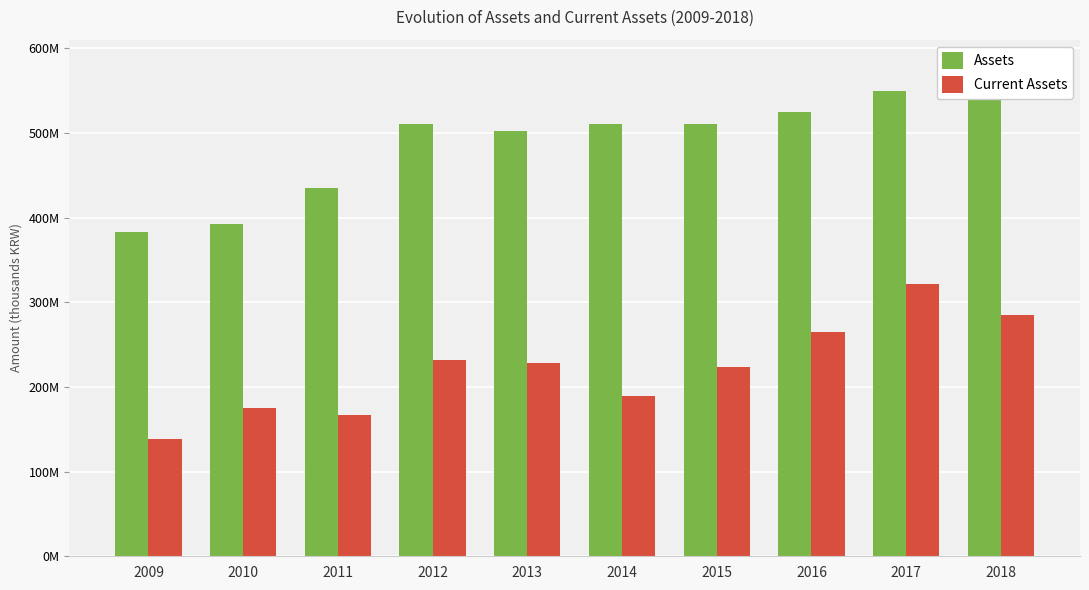

Rank the categories by Assets value from lowest to highest.

2009, 2010, 2011, 2013, 2012, 2015, 2014, 2016, 2017, 2018